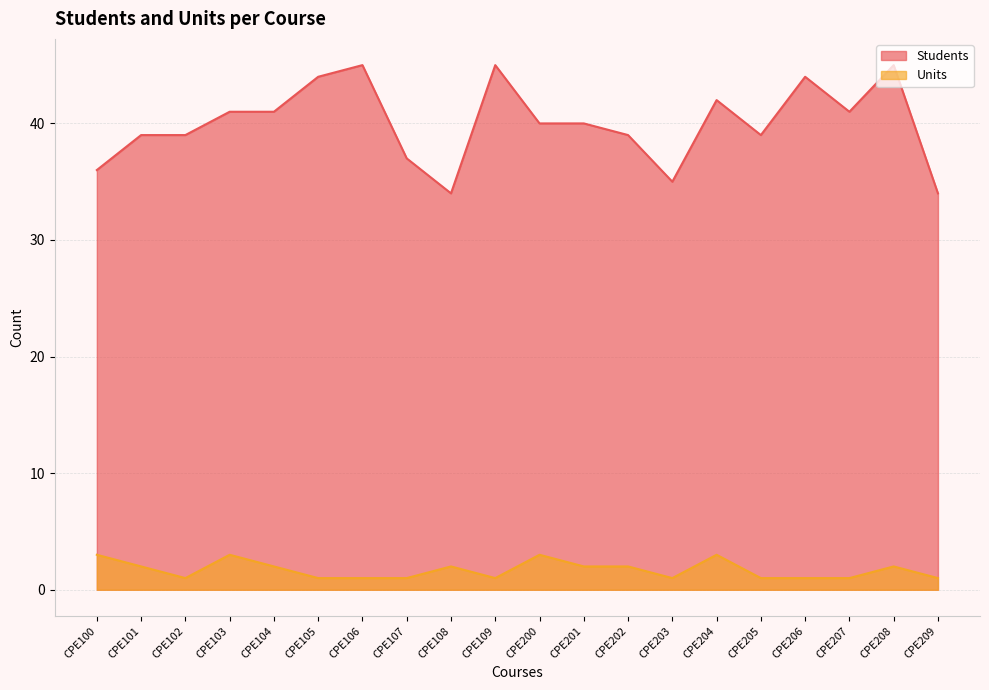

Which category has the lowest value across all series?

CPE102